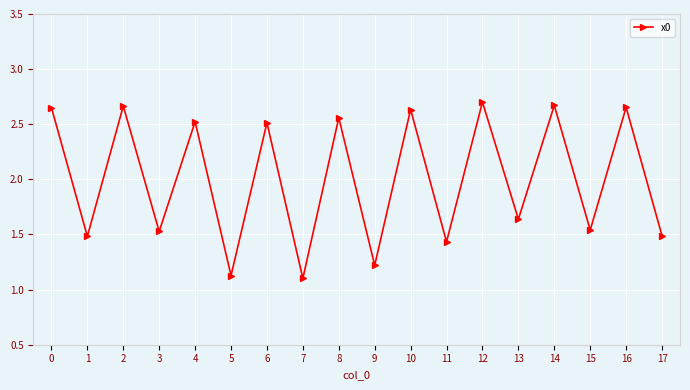

What is the minimum value shown in the chart?

1.1